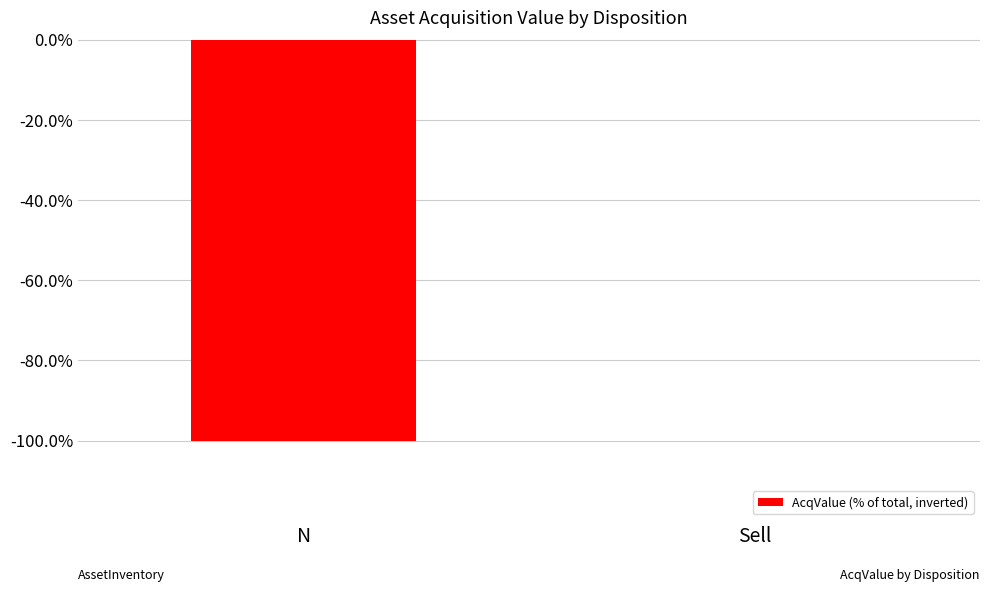

True or false: the data shows -100.0 at N.

True